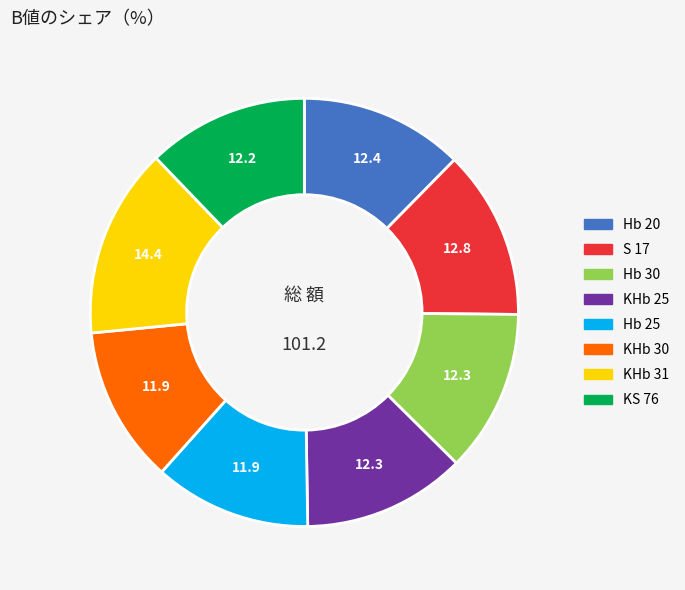

Which category has the biggest portion of the pie?

KHb 31